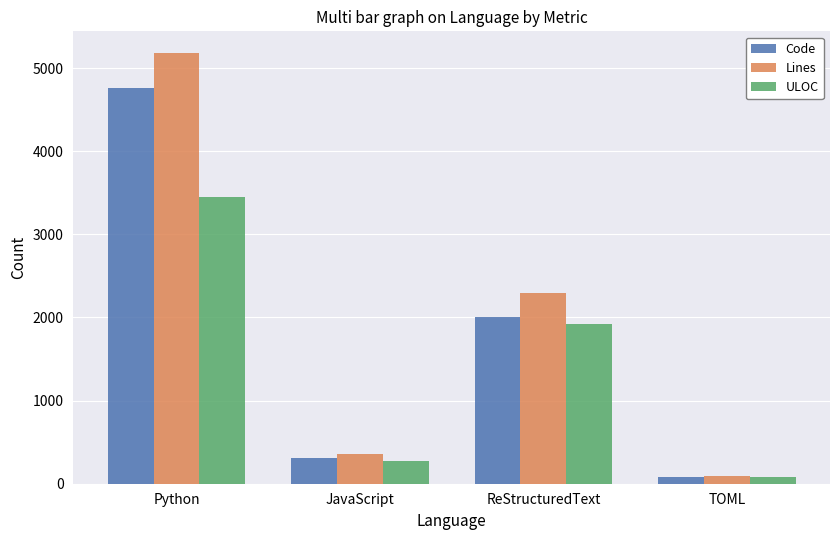

Is the value of ULOC at ReStructuredText greater than the value of Code at ReStructuredText?

No